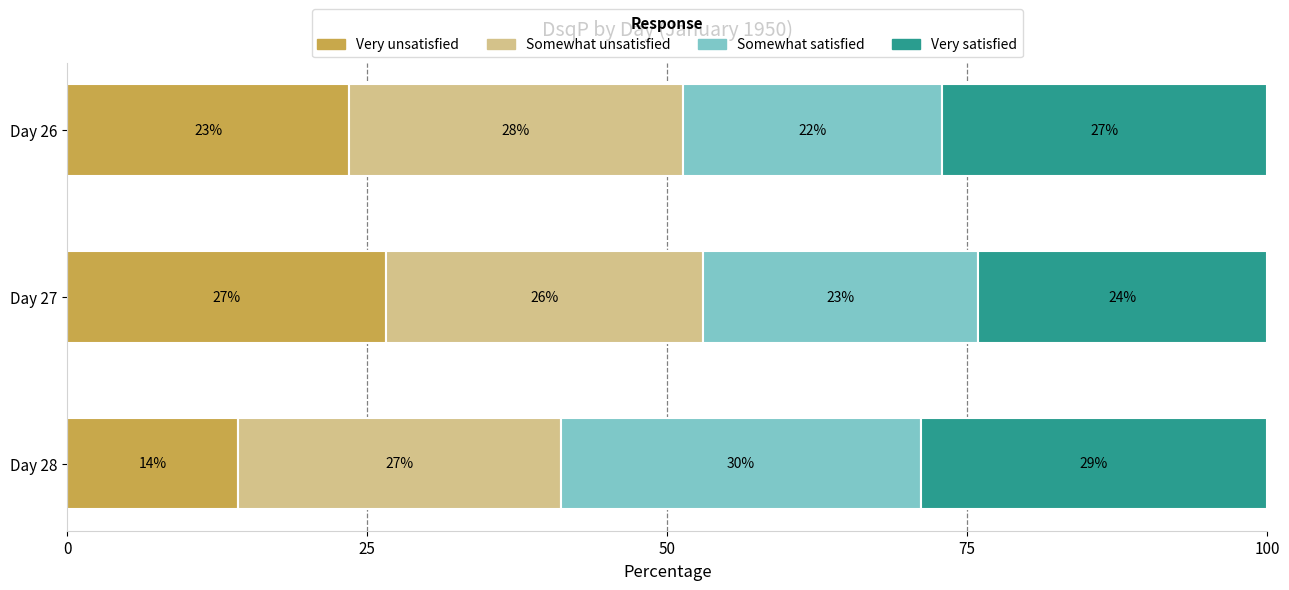

At which label does Very unsatisfied reach its peak?

Day 27